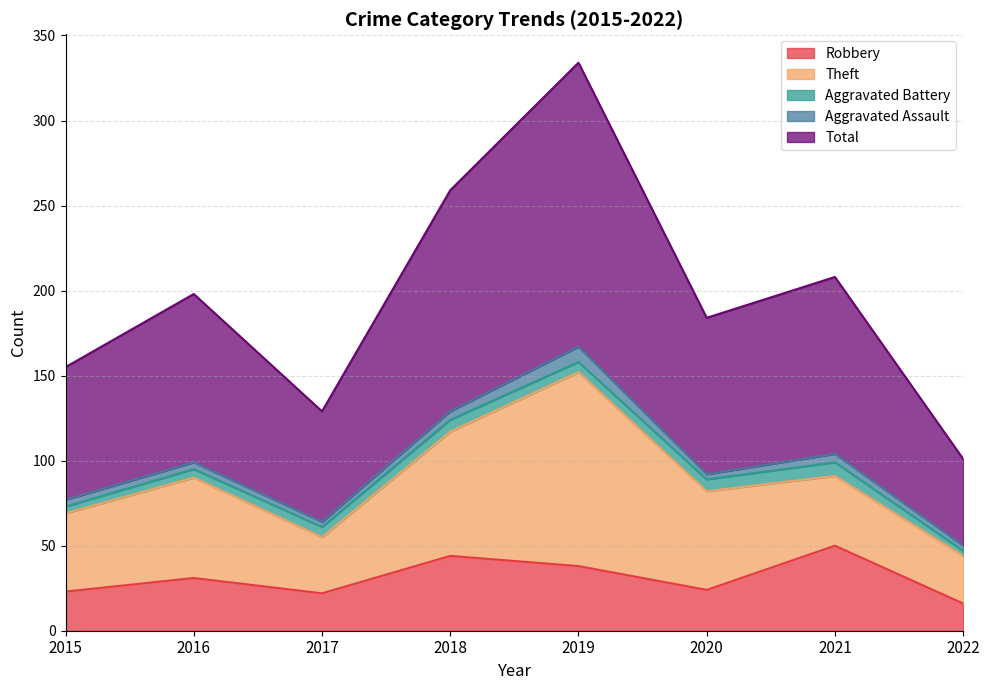

What is the difference between the highest and lowest values at 2020?

89